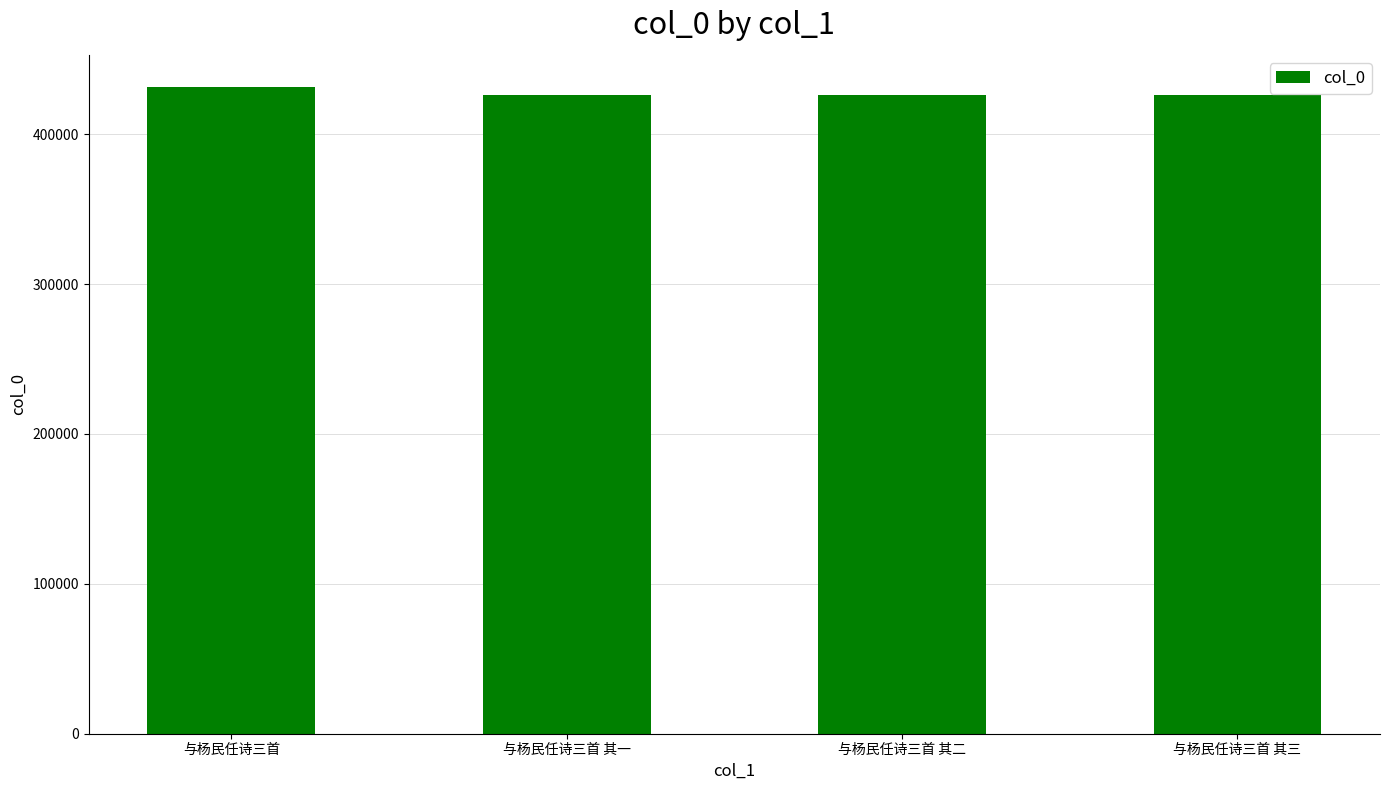

At which label does the data first exceed 425980?

与杨民任诗三首